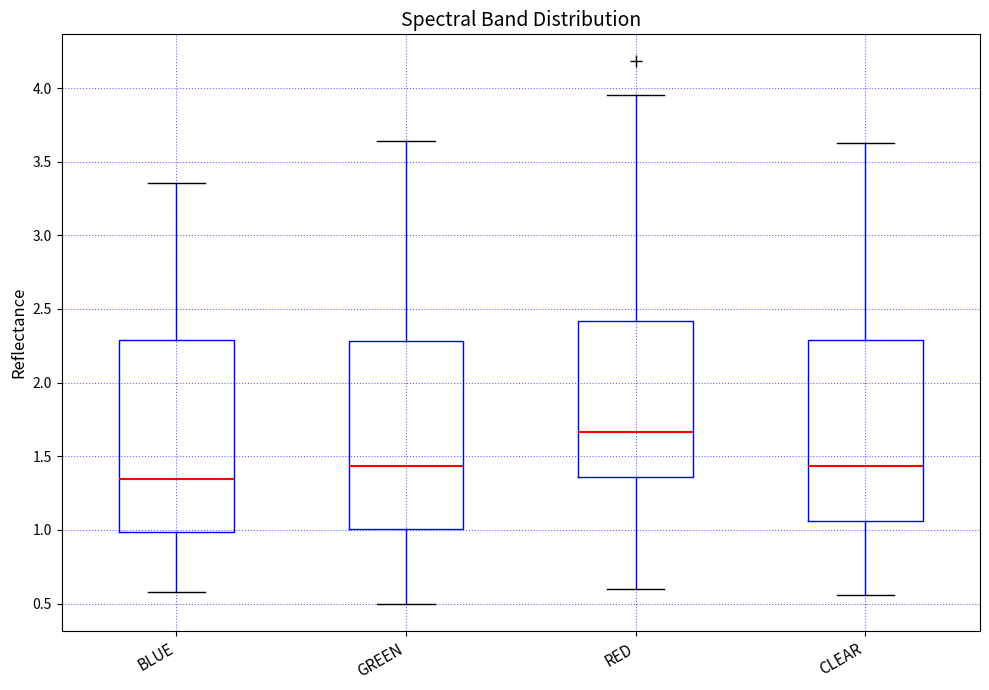

Reading left to right, transcribe this box plot: for each box, give where its median line is, the range the box spans, and where its two whiskers end, as read against the y-axis. The values are not printed on the chart, so give them approximately, as read against the axis.

BLUE: median 1.35, box 1.00 to 2.30, whiskers 0.60 to 3.35
GREEN: median 1.45, box 1.00 to 2.30, whiskers 0.50 to 3.65
RED: median 1.65, box 1.35 to 2.40, whiskers 0.60 to 3.95
CLEAR: median 1.45, box 1.05 to 2.30, whiskers 0.55 to 3.60